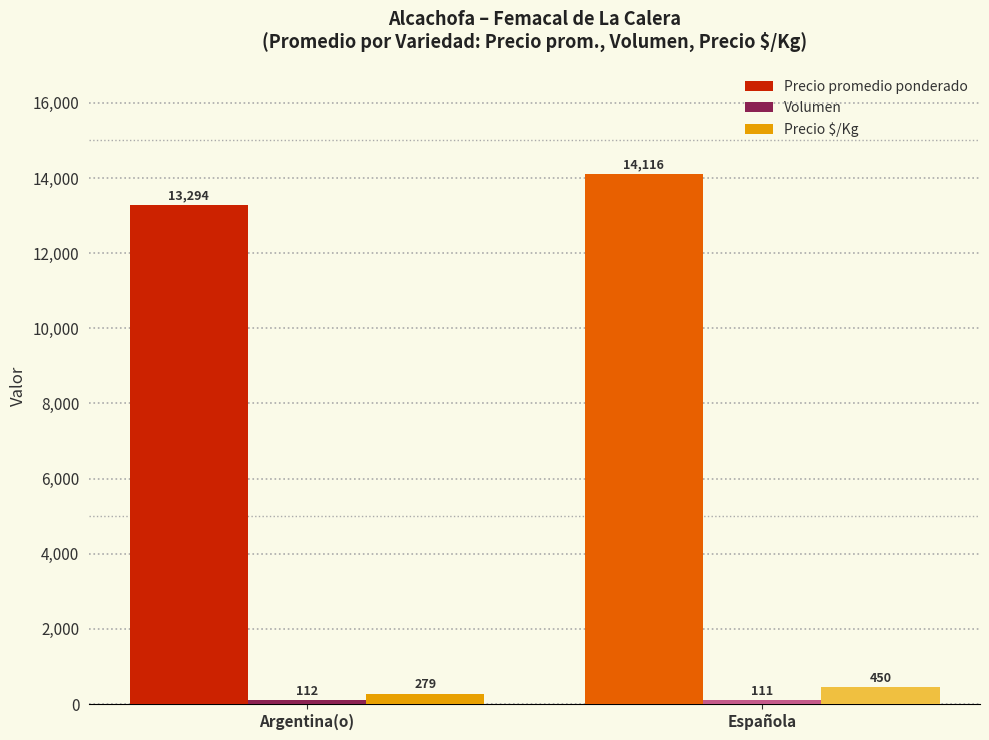

The value of Precio promedio ponderado at Española is 14116. True or false?

True